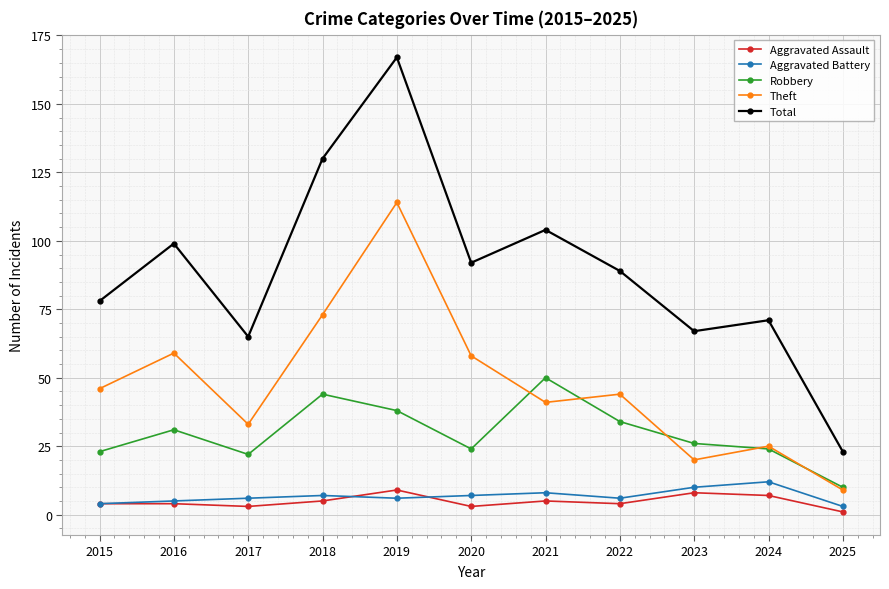

Reading left to right, transcribe all the data shown in this chart.

Aggravated Assault: 4	4	3	5	9	3	5	4	8	7	1
Aggravated Battery: 4	5	6	7	6	7	8	6	10	12	3
Robbery: 23	31	22	44	38	24	50	34	26	24	10
Theft: 46	59	33	73	114	58	41	44	20	25	9
Total: 78	99	65	130	167	92	104	89	67	71	23